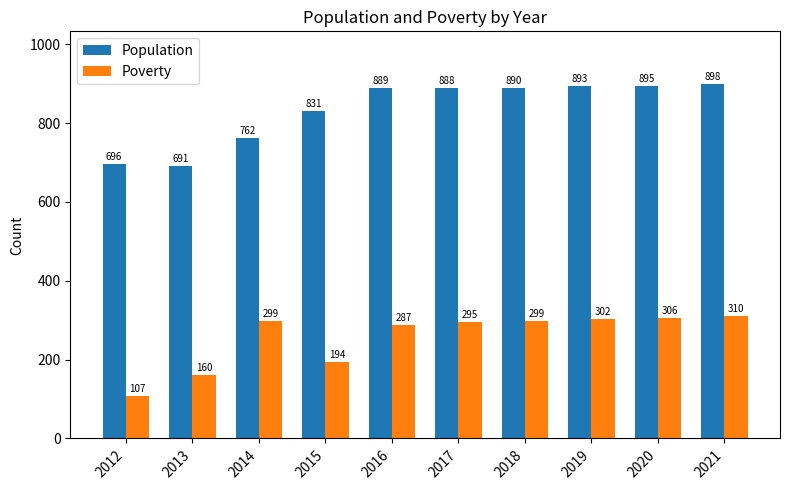

Read the Population value at 2019.

893